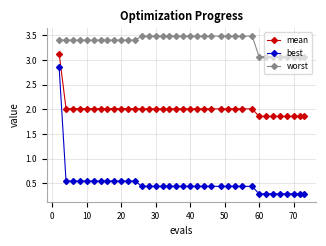

True or false: mean and best cross at least once.

False